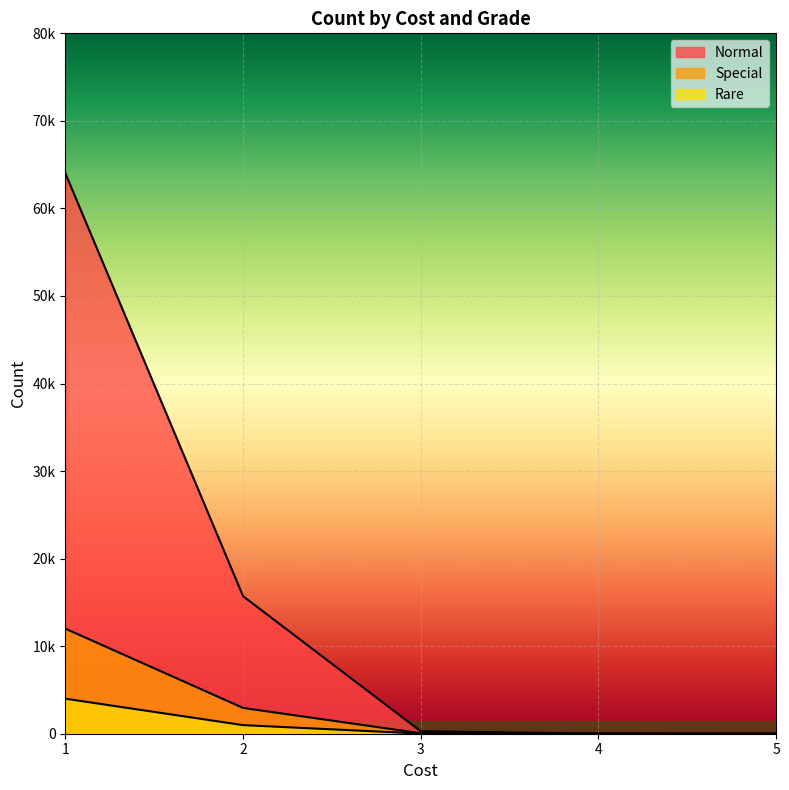

What is the difference between the maximum and second lowest values in the Special series?

11997.8